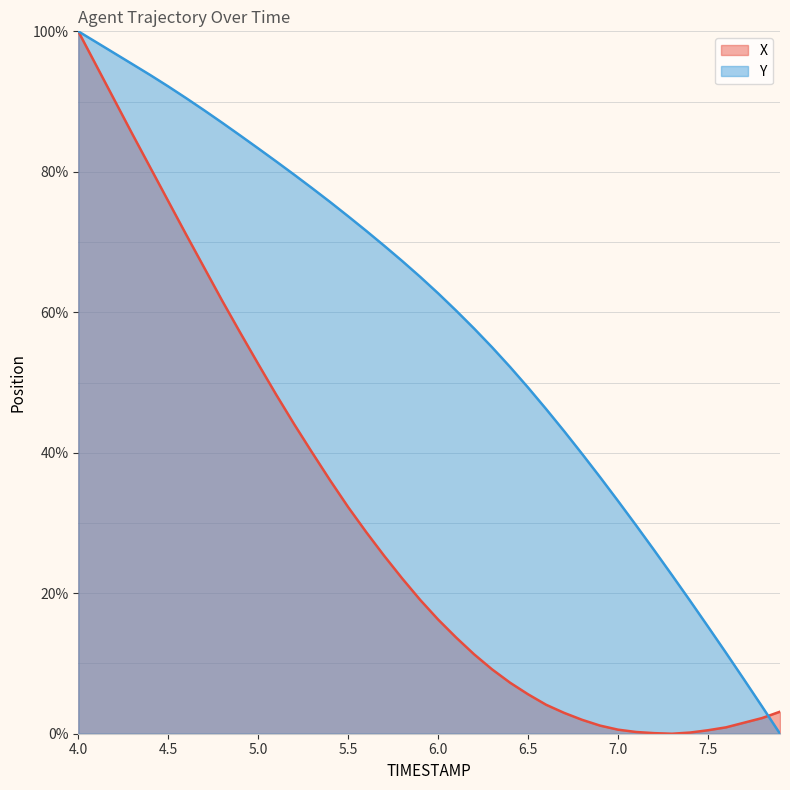

Is it true that Y equals 100.0 at 4.0?

True